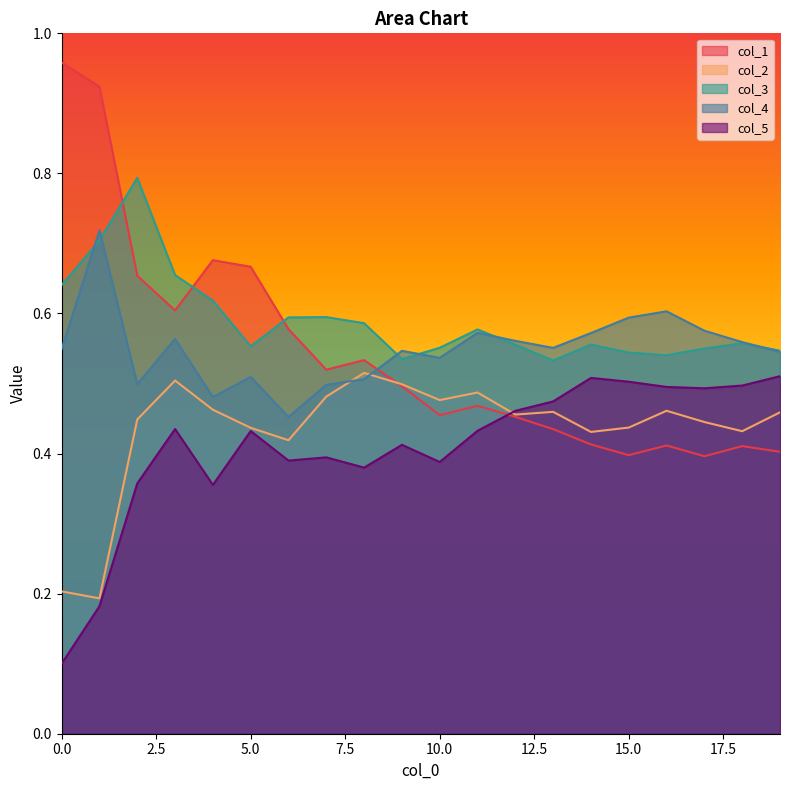

The col_3 series shows 1.0 at 0.0. True or false?

False